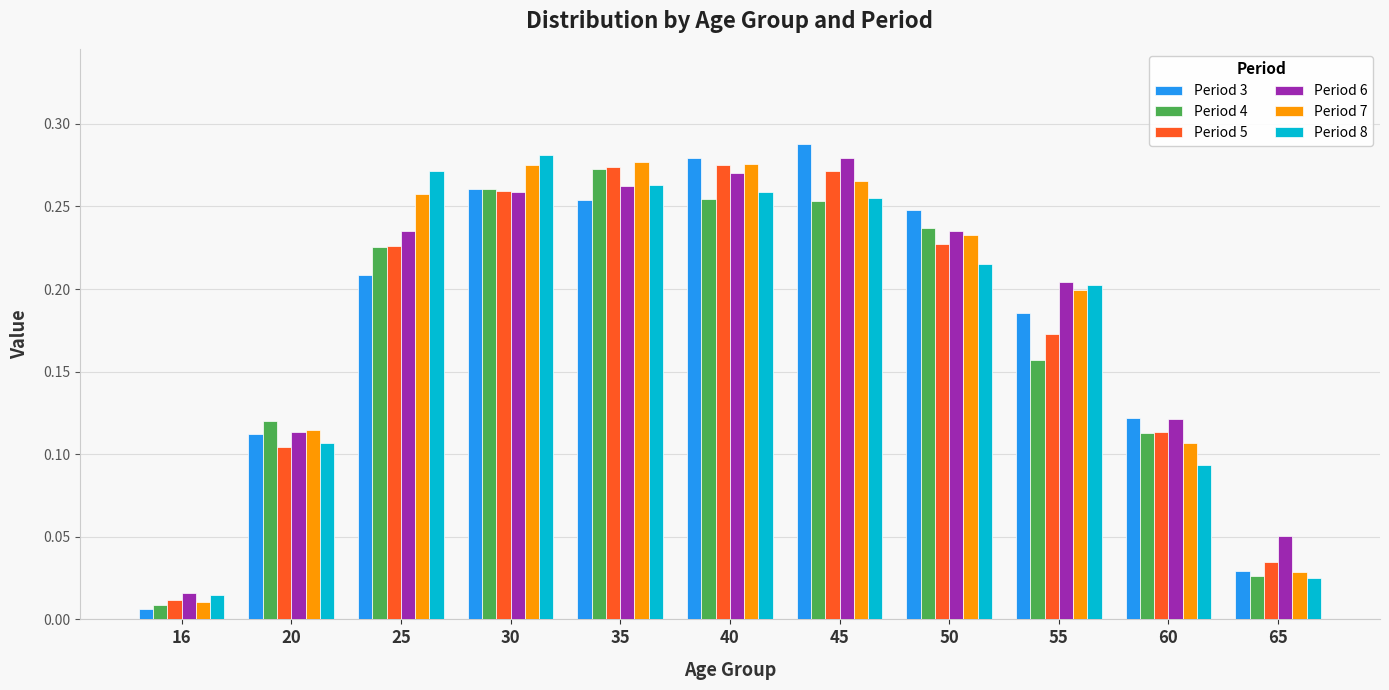

At which label does Period 5 reach its minimum?

16